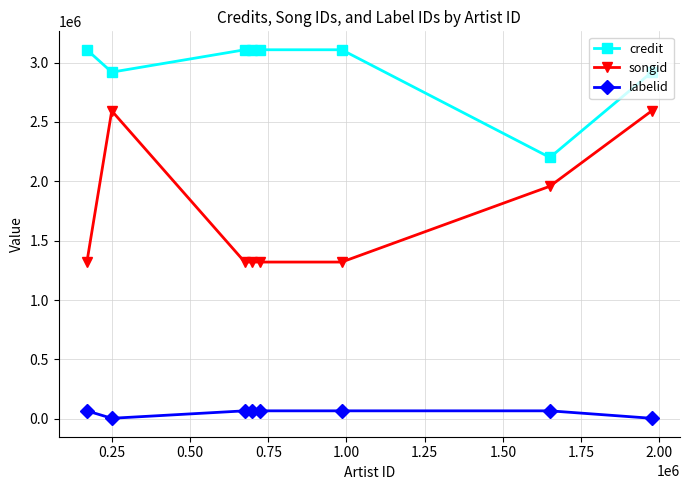

True or false: credit and labelid cross at least once.

False